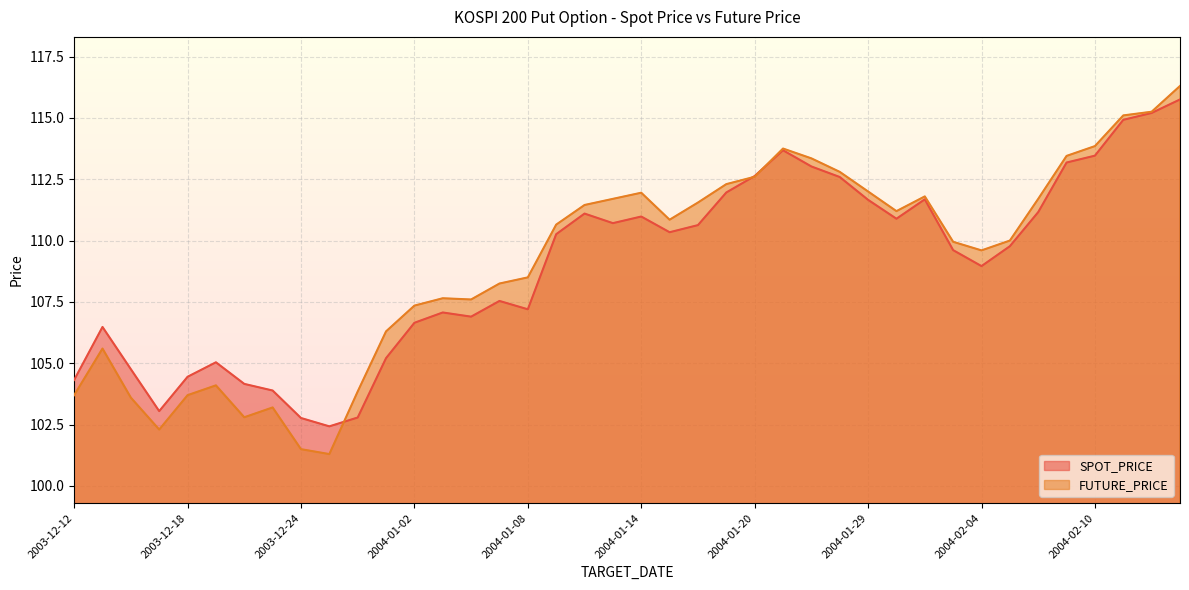

What is the difference between the FUTURE_PRICE values at 2003-12-24 and 2003-12-16?

2.1